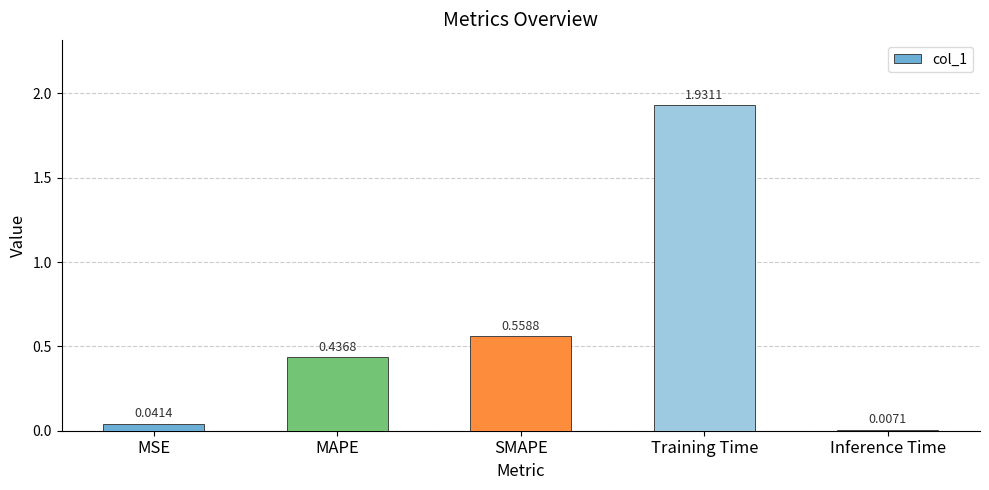

Where is the data nearest to the value 0?

Inference Time